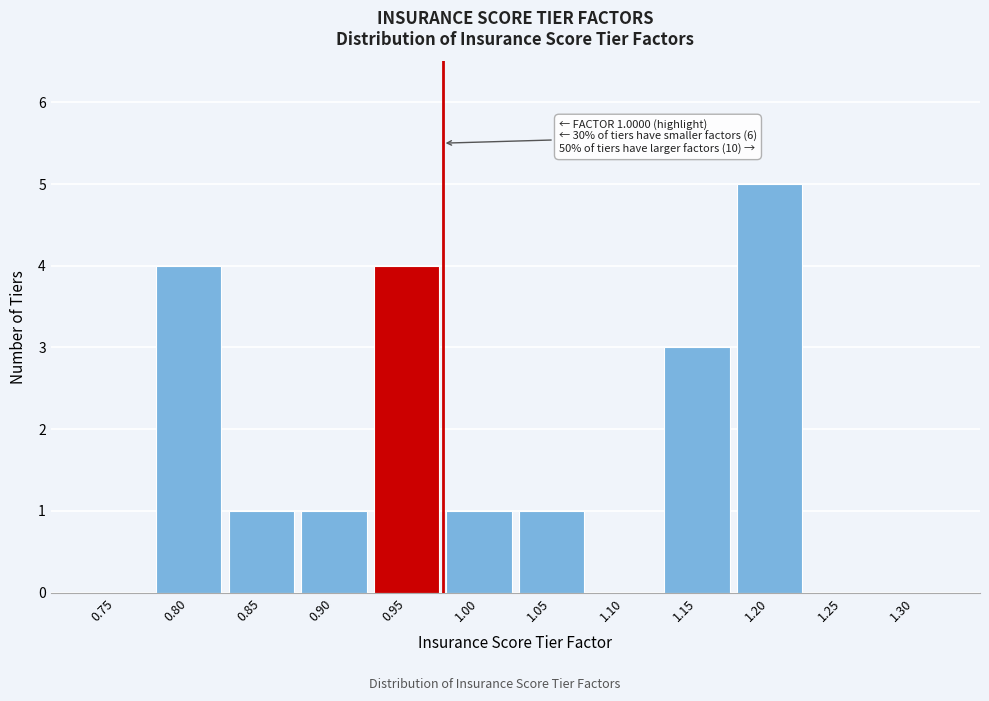

Reading left to right, what are all the values shown in this chart?

0.75=0	0.80=4	0.85=1	0.90=1	0.95=4	1.00=1	1.05=1	1.10=0	1.15=3	1.20=5	1.25=0	1.30=0